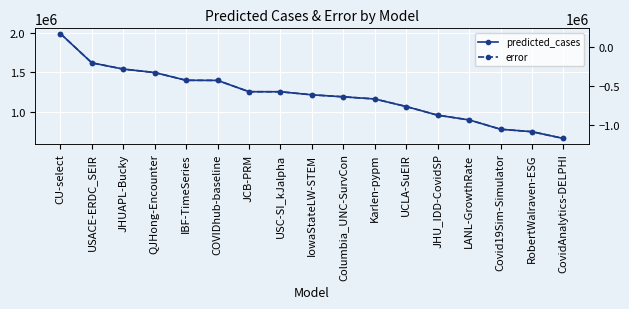

What is the difference between the maximum and minimum values in the error series?

1332862.0